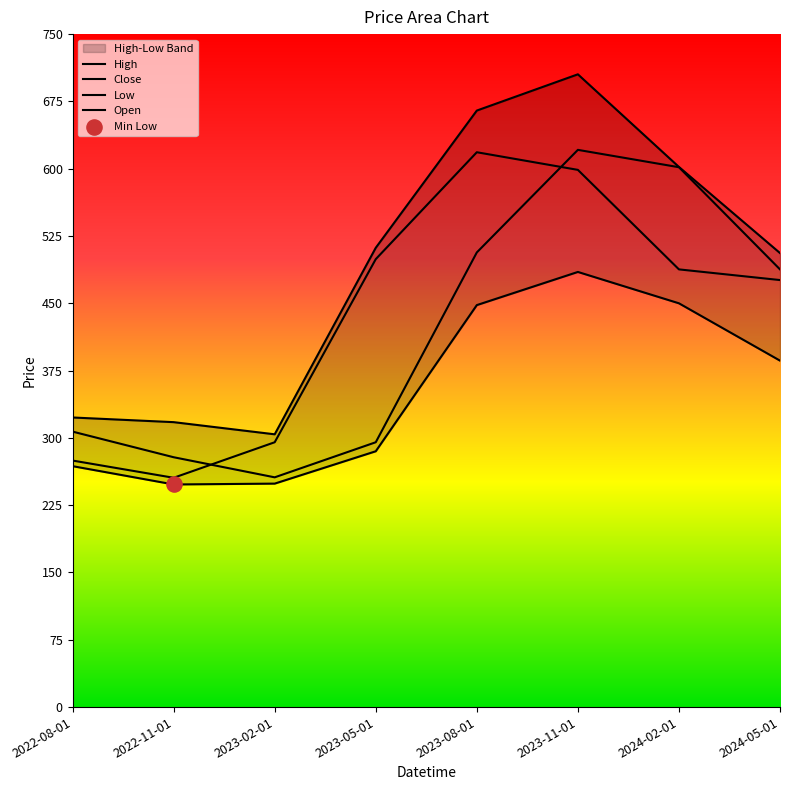

Which series has the widest spread of Y values?

High